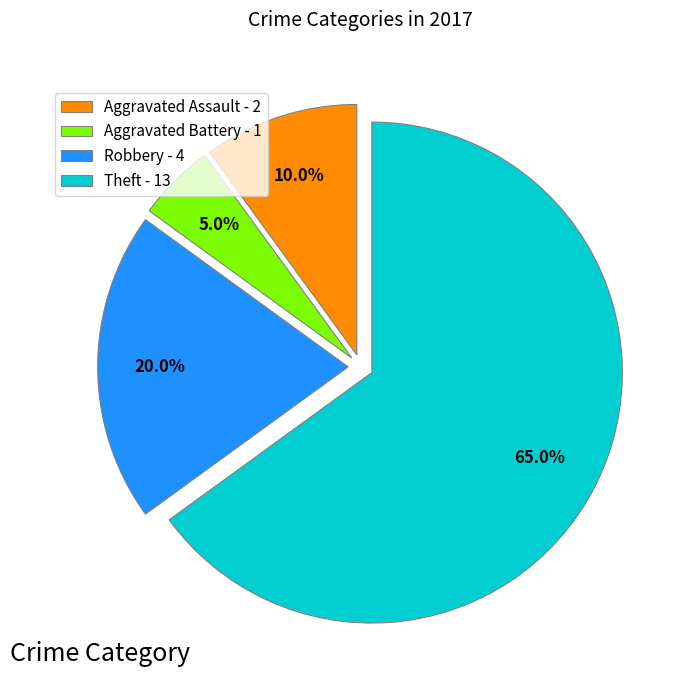

How many segments does this pie chart have?

4